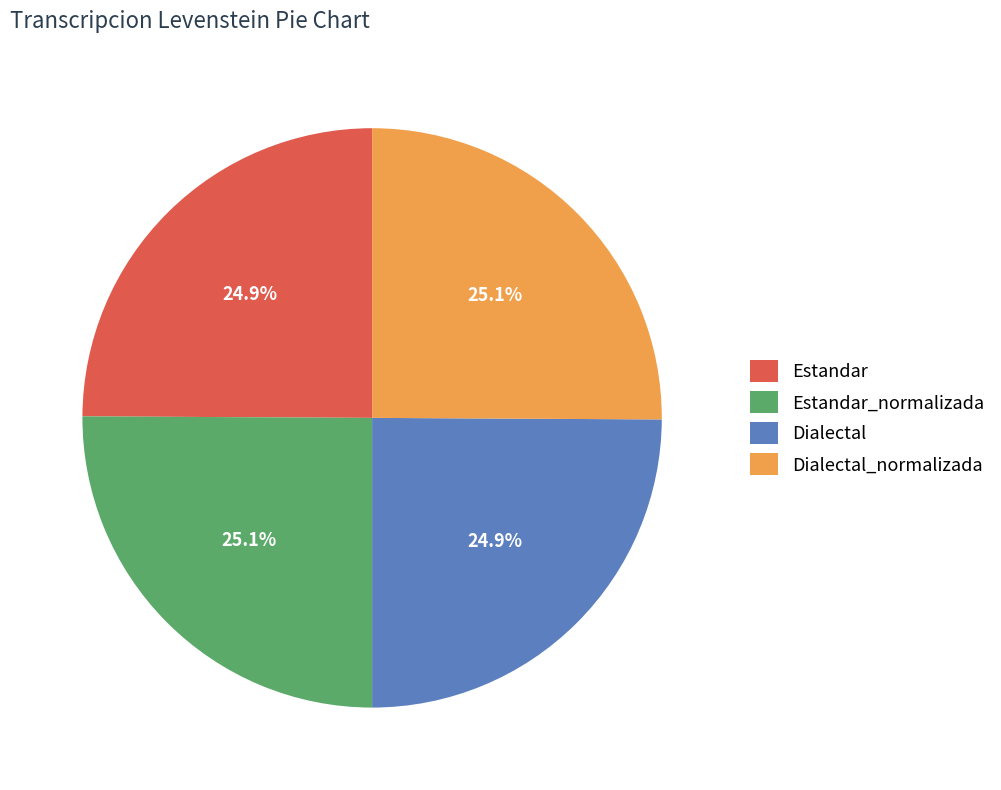

The Estandar_normalizada slice represents 25% of the pie. True or false?

True